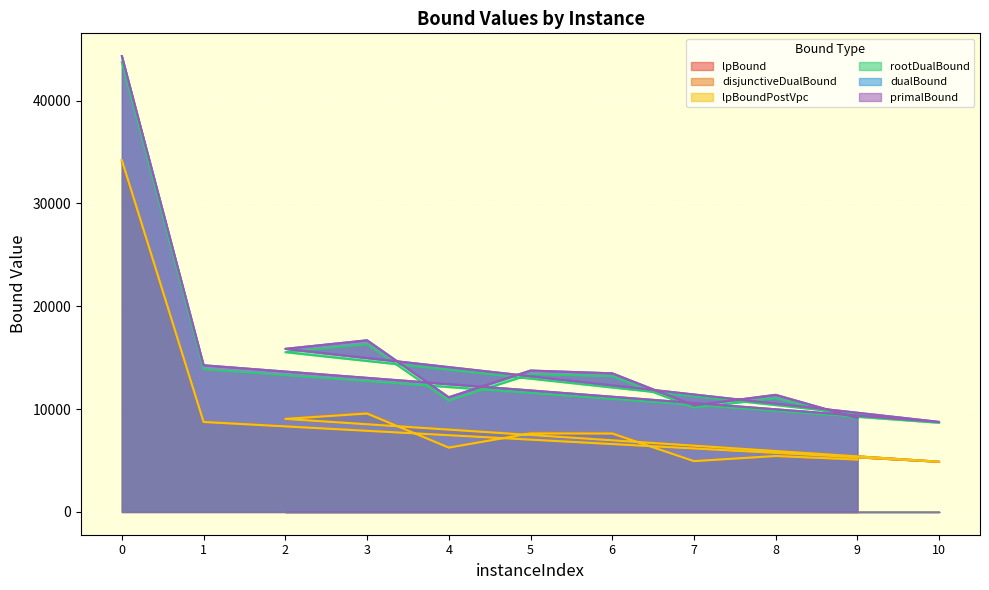

Count the number of data series in this chart.

6